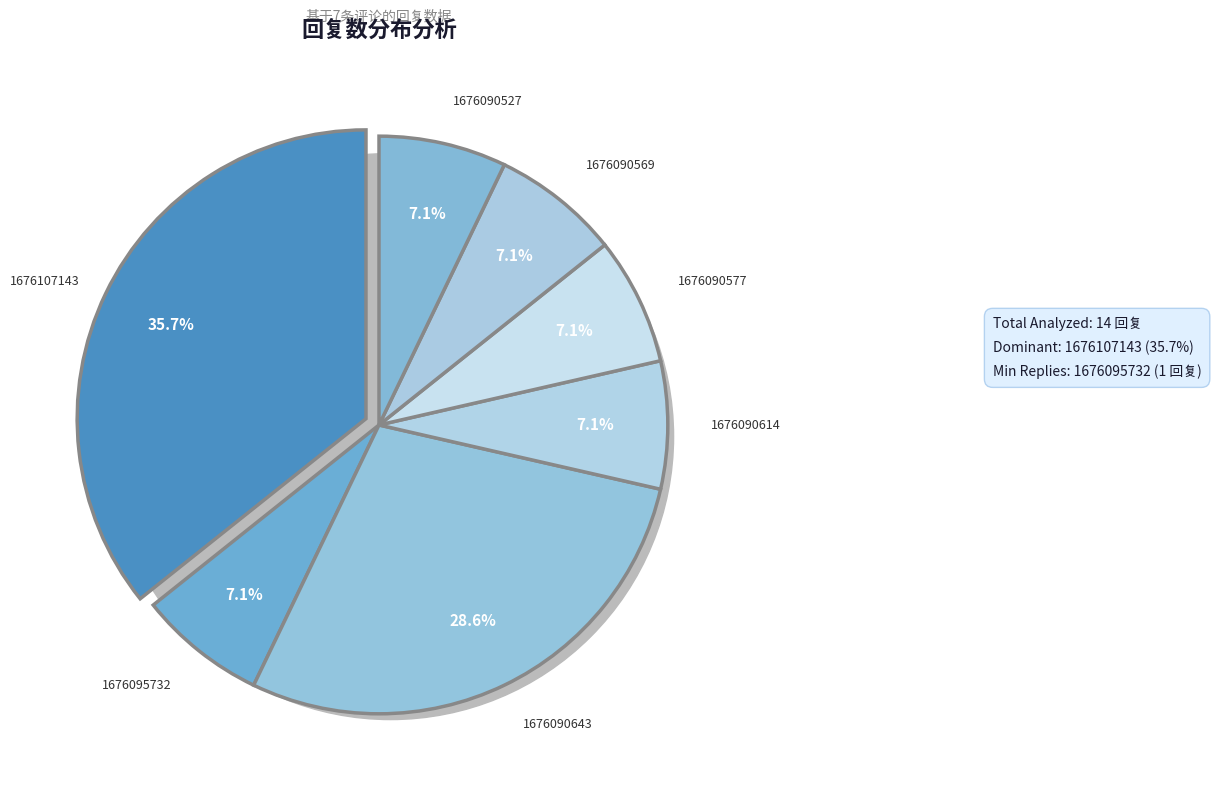

Does any single category account for the majority?

No